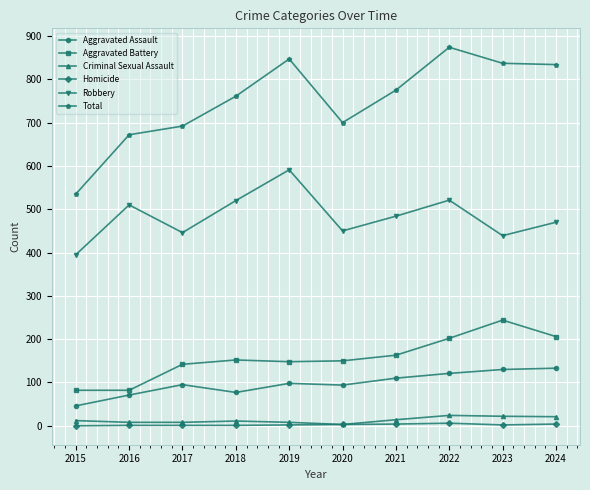

How many lines are shown in the chart?

6